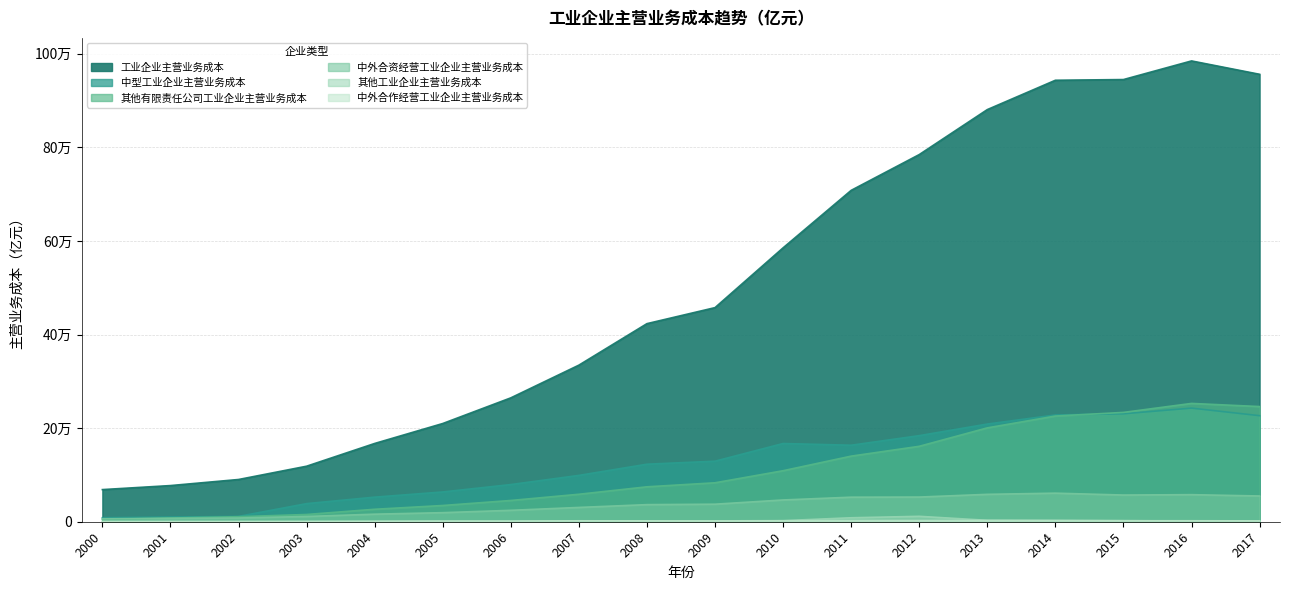

True or false: 其他工业企业主营业务成本 has a value of 68.9 at 2002.

False